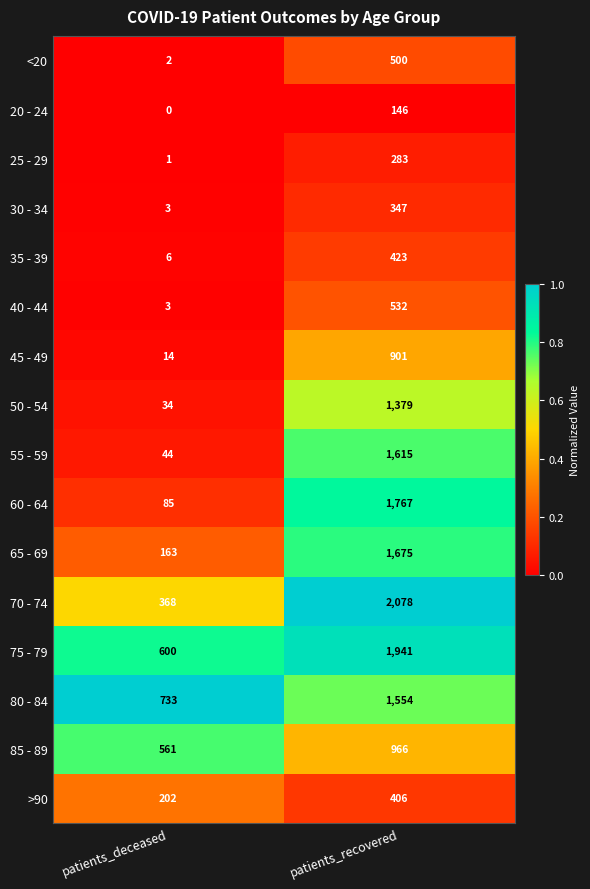

Rank the series at patients_recovered from highest to lowest value.

70 - 74, 75 - 79, 60 - 64, 65 - 69, 55 - 59, 80 - 84, 50 - 54, 85 - 89, 45 - 49, 40 - 44, <20, 35 - 39, >90, 30 - 34, 25 - 29, 20 - 24